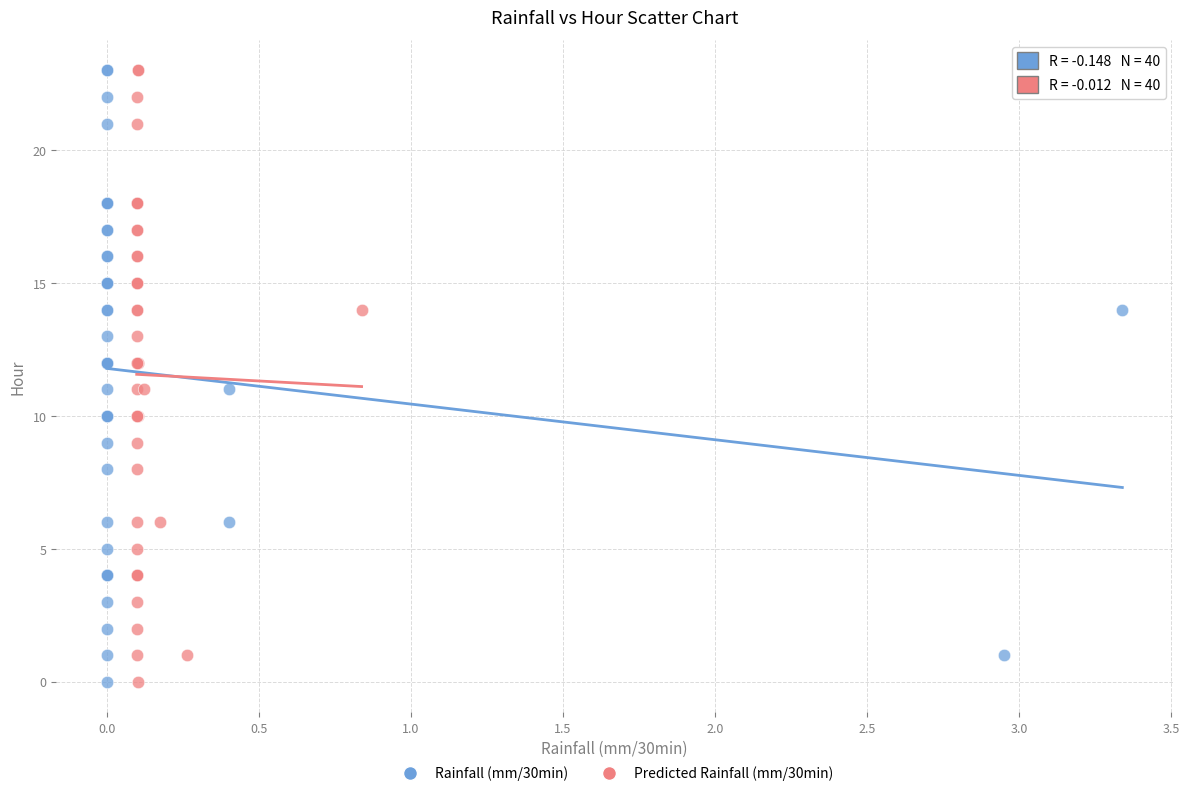

What are all the series names shown in the legend?

Rainfall (mm/30min), Predicted Rainfall (mm/30min)